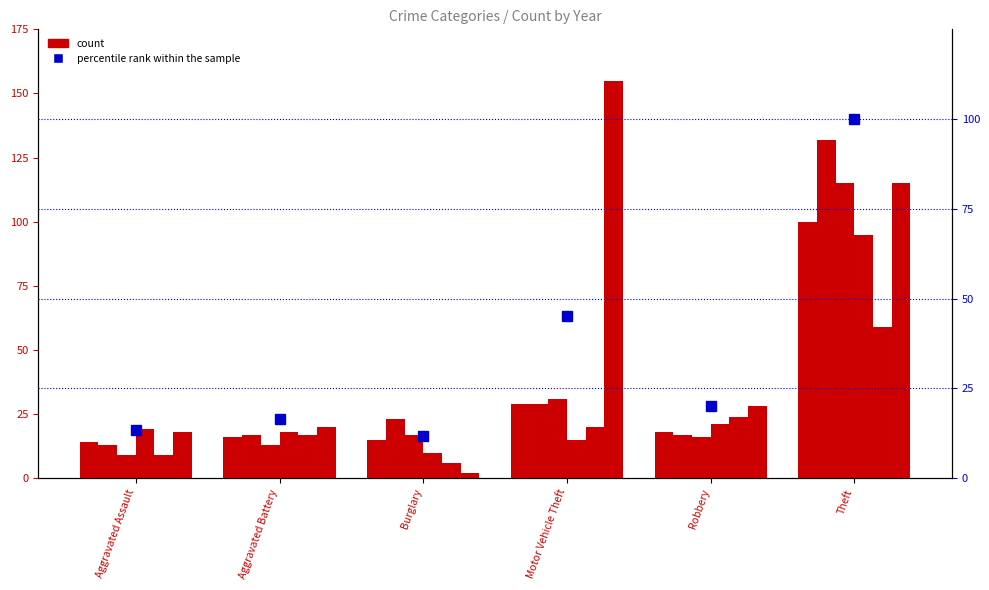

What is the spread (max minus min) of values at Aggravated Battery?

7